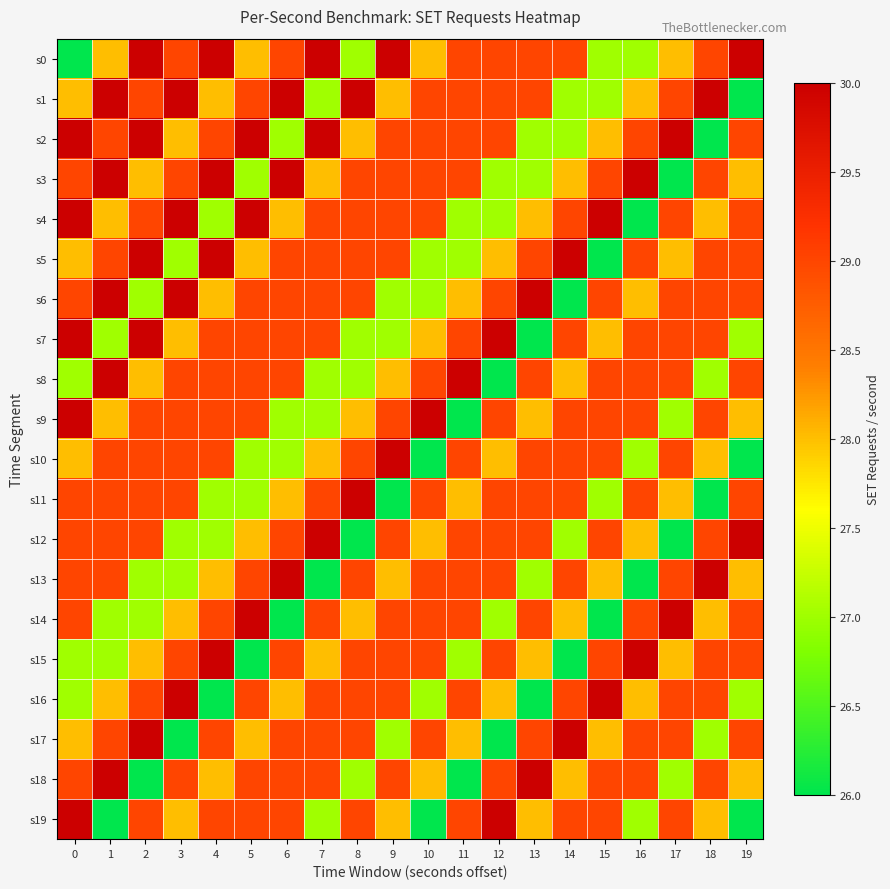

What is the total value across all series at 1?

572